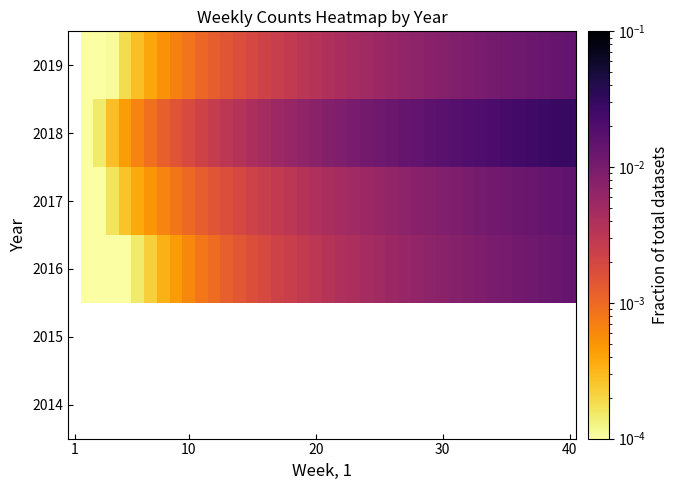

Count the number of categories in the chart.

40